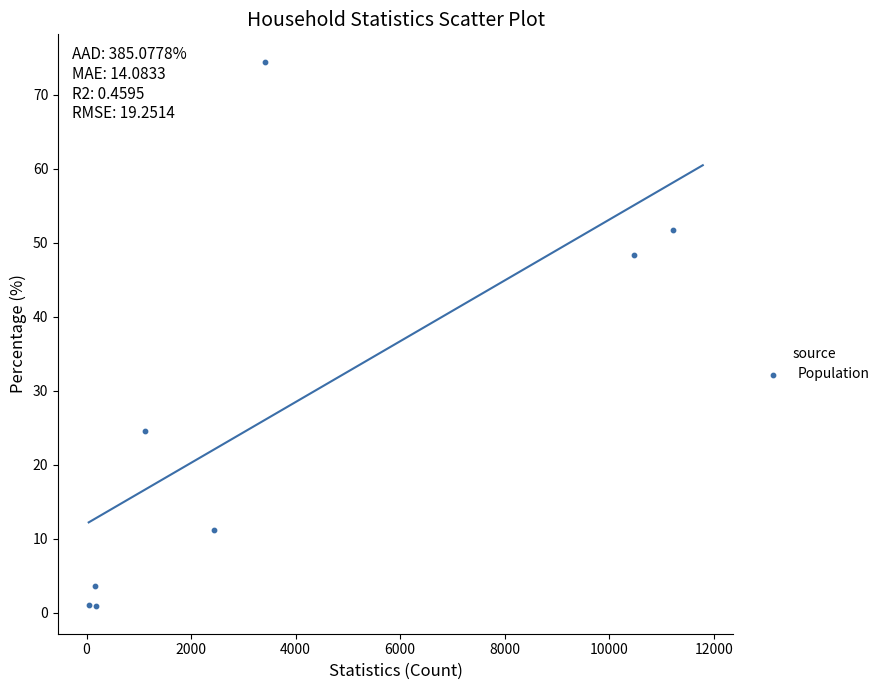

What is the range of Y values (max minus min)?

73.7